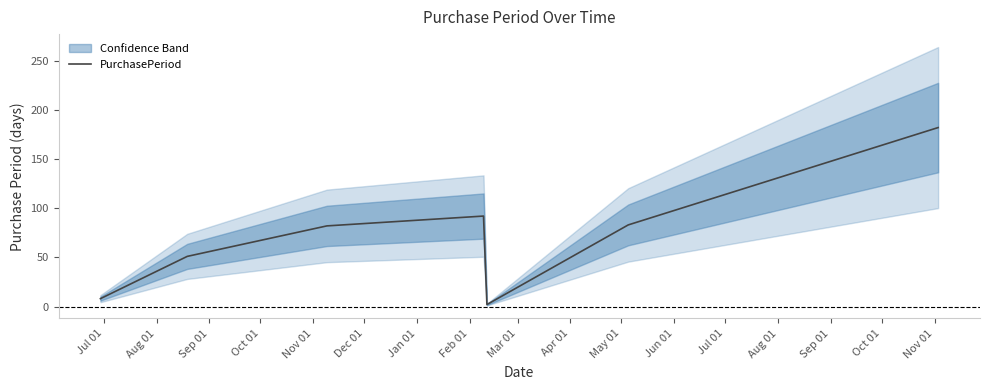

What is the value of the 4th point from the left?

92